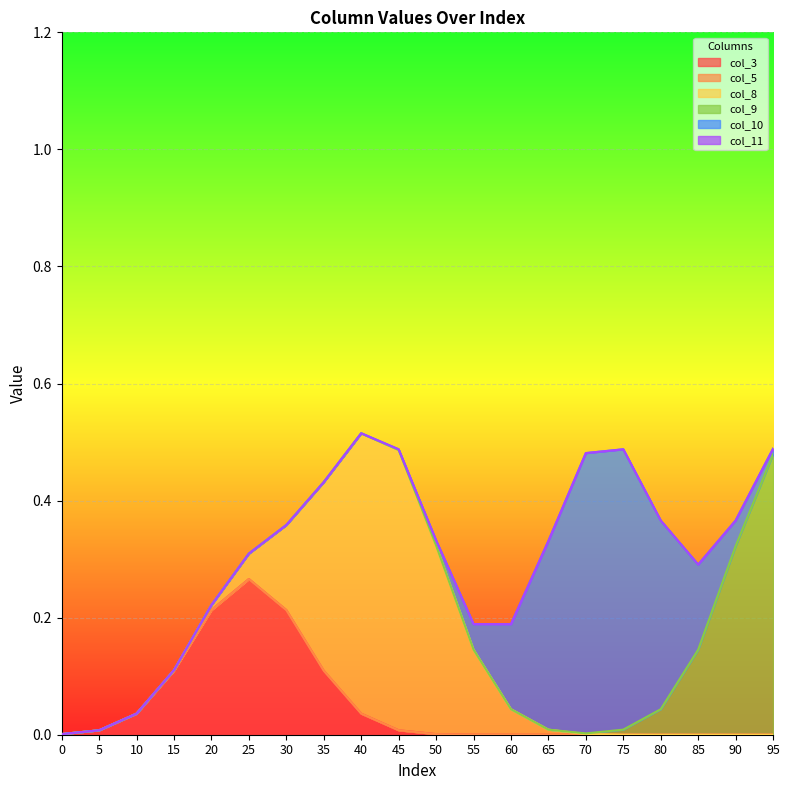

True or false: col_10 and col_11 intersect in this chart.

False